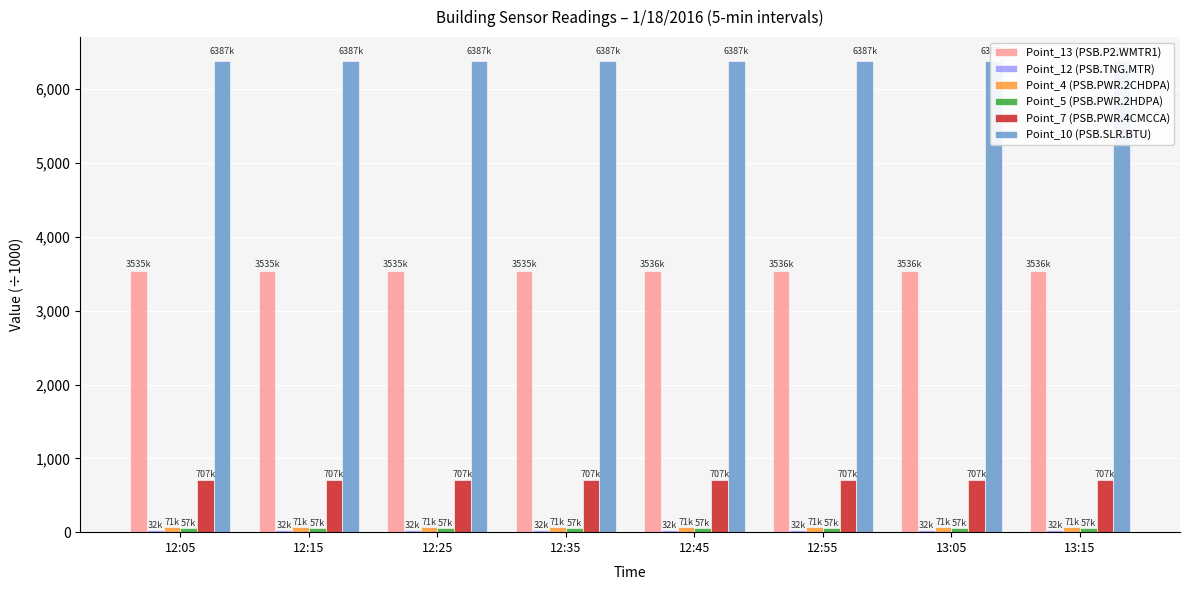

At which category is the sum across all series the highest?

13:15